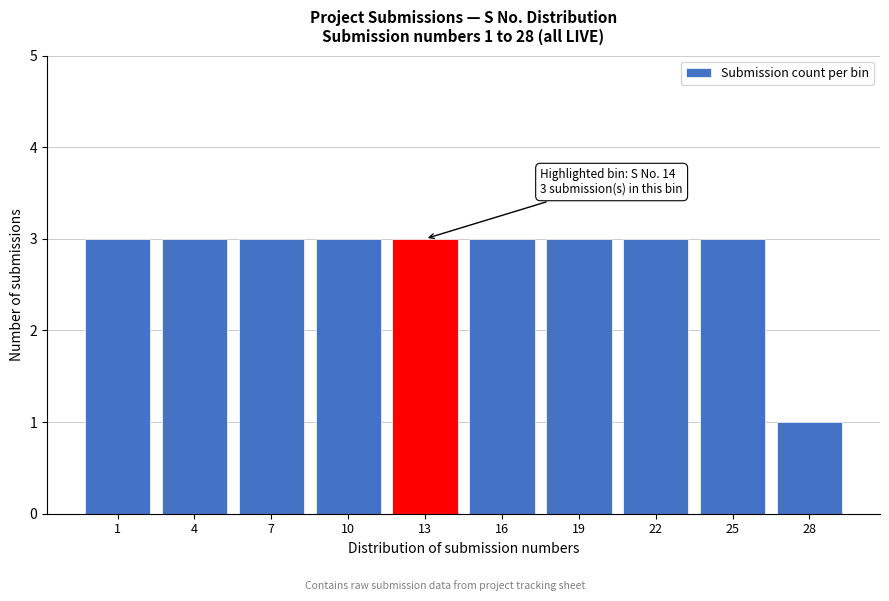

Reading left to right, extract all data points from this chart.

3	3	3	3	3	3	3	3	3	1